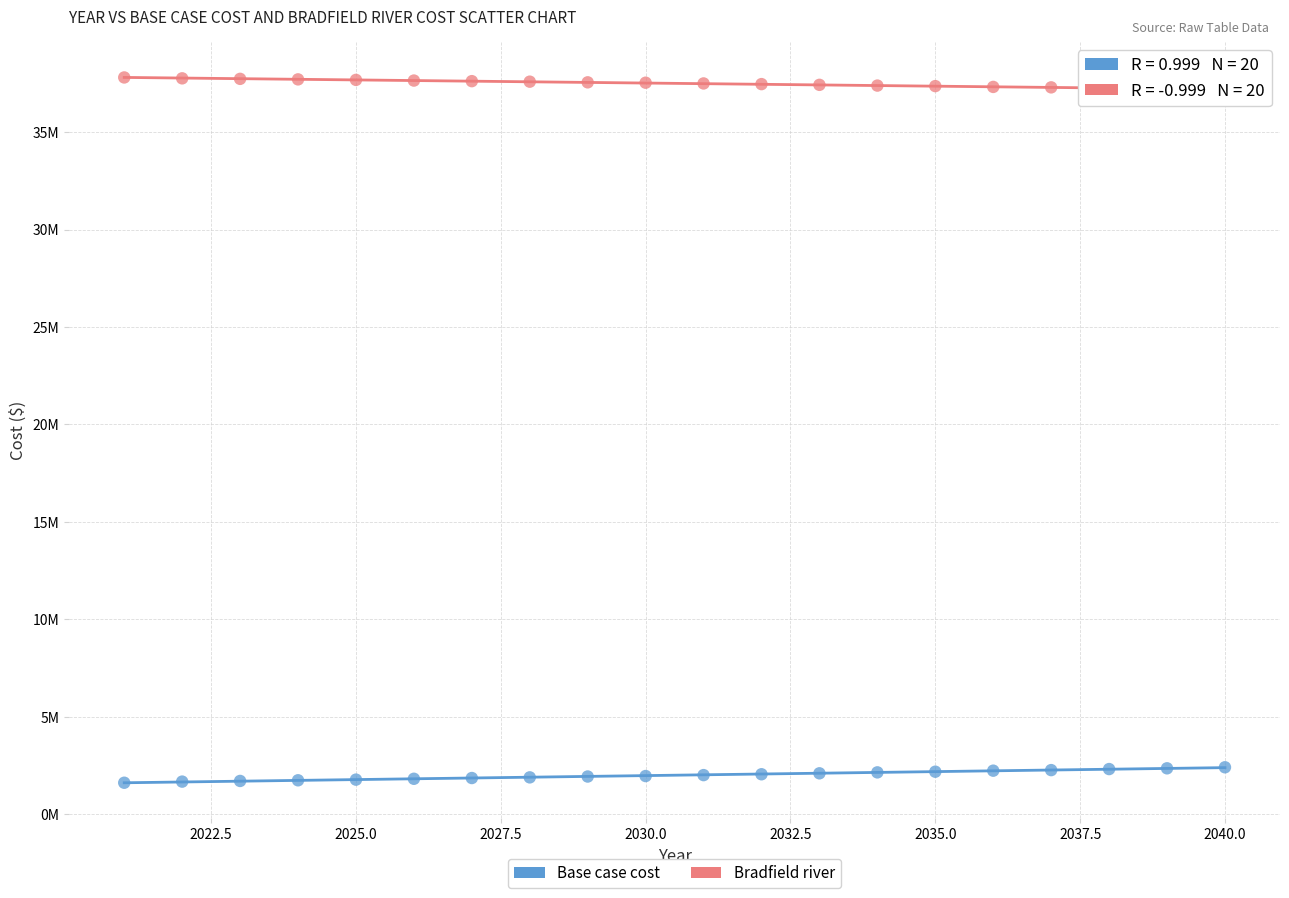

Which series contains the highest Y value?

Bradfield river